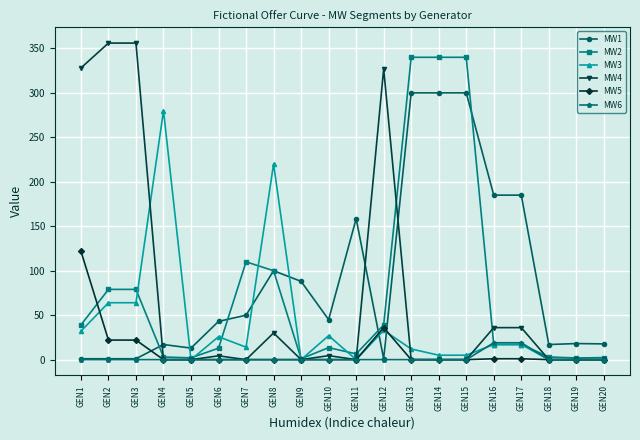

How many data points does each series have?

20